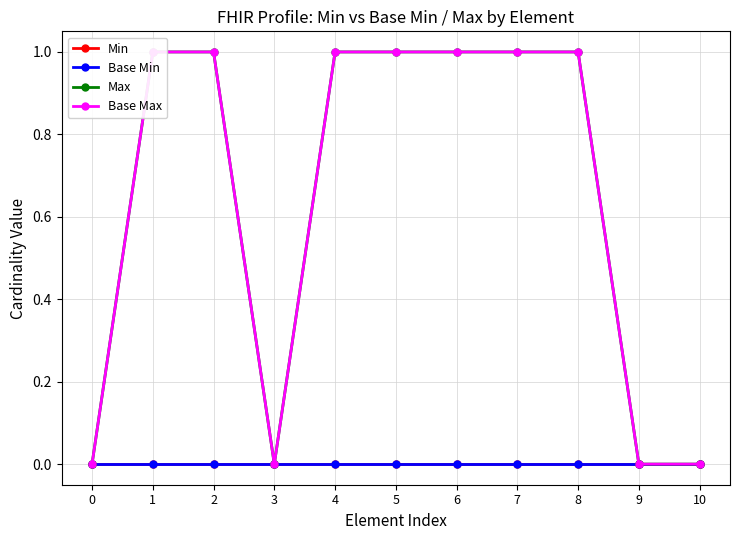

The Max series shows 0 at 3. True or false?

True